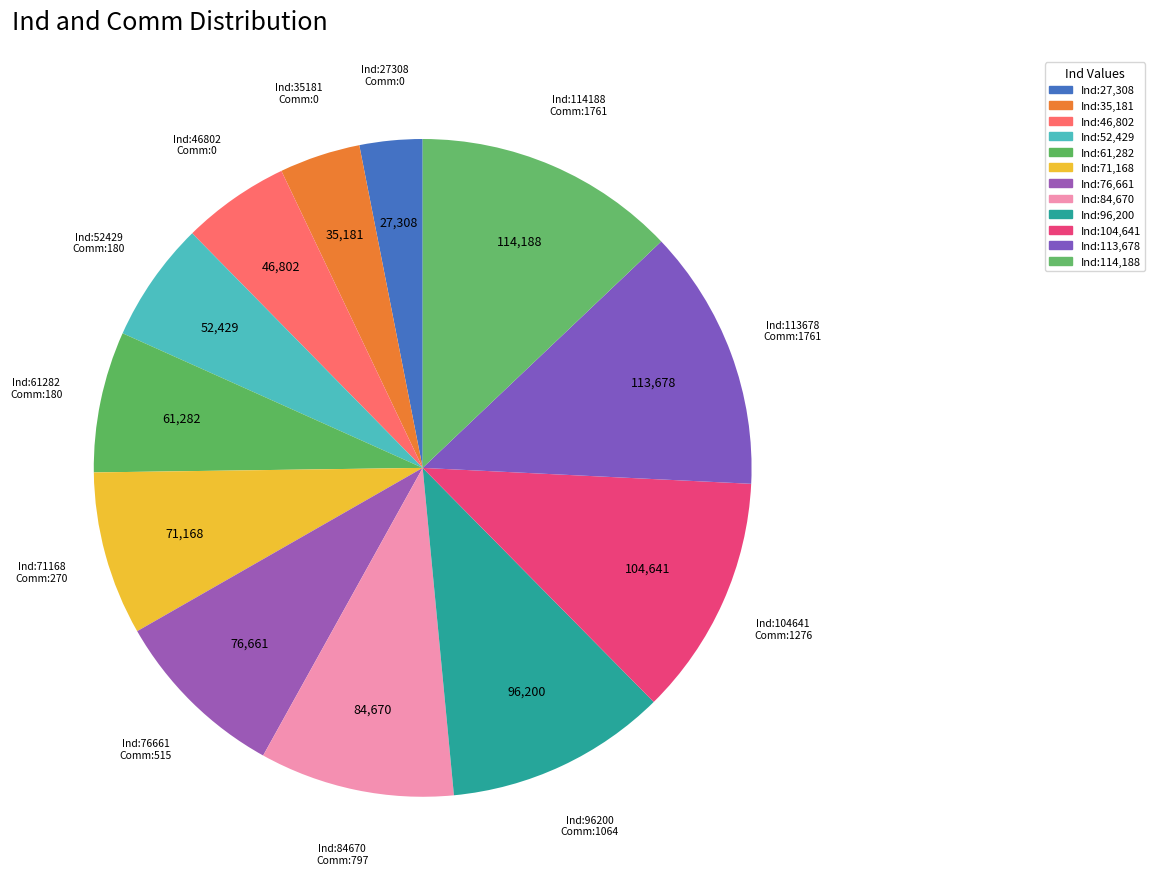

How many segments does this pie chart have?

12